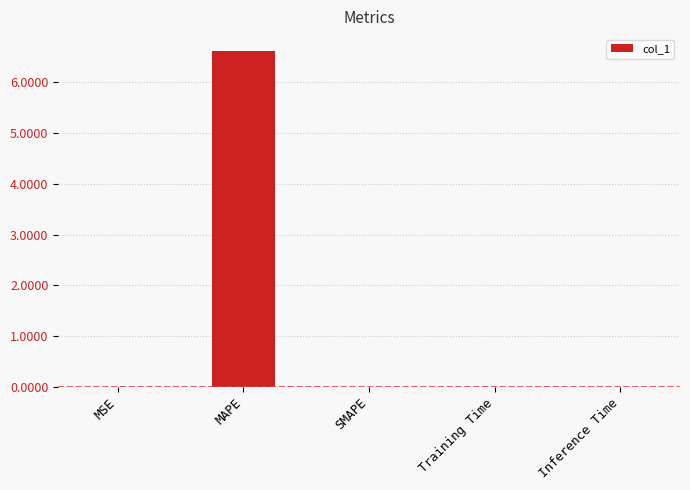

Are the bars grouped side by side (vs. stacked)?

No